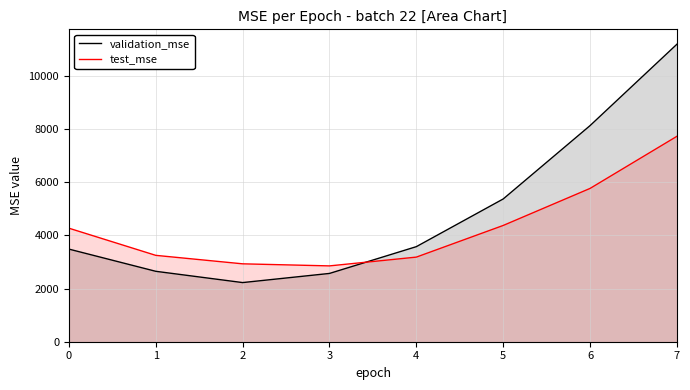

Reading right to left, extract all data points from this chart.

validation_mse: 7=11189.8	6=8128.5	5=5369.4	4=3575.6	3=2568.2	2=2224.5	1=2648.5	0=3483.5
test_mse: 7=7726.2	6=5766.1	5=4372.8	4=3182.4	3=2851.9	2=2929.7	1=3248.4	0=4269.8